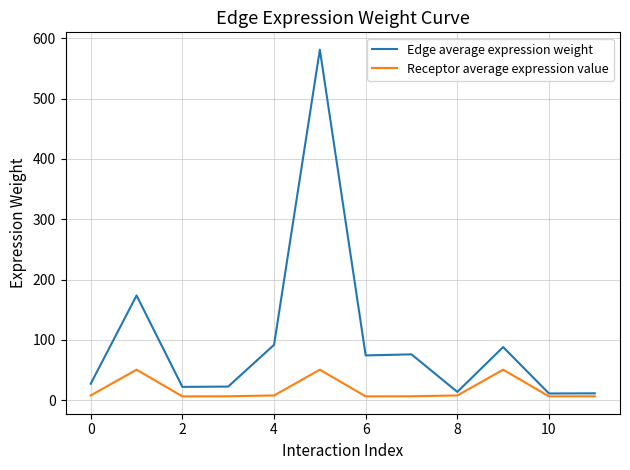

How many lines are shown in the chart?

2